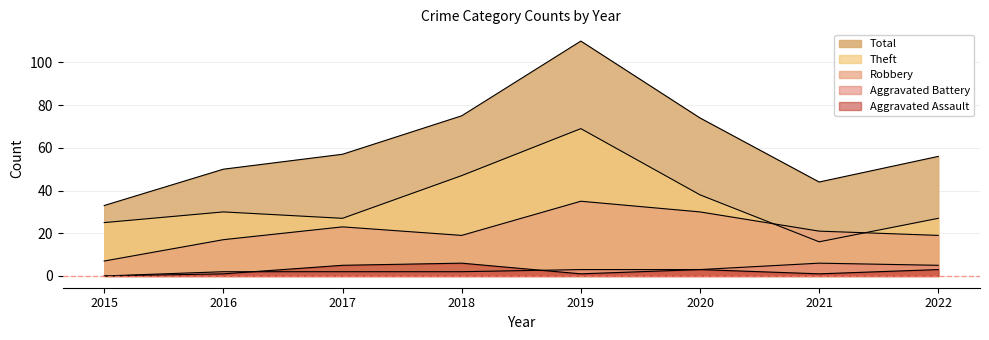

Reading left to right, what are all the values shown in this chart?

Robbery: 2015=7	2016=17	2017=23	2018=19	2019=35	2020=30	2021=21	2022=19
Theft: 2015=25	2016=30	2017=27	2018=47	2019=69	2020=38	2021=16	2022=27
Aggravated Assault: 2015=0	2016=1	2017=5	2018=6	2019=1	2020=3	2021=1	2022=3
Aggravated Battery: 2015=0	2016=2	2017=2	2018=2	2019=3	2020=3	2021=6	2022=5
Total: 2015=33	2016=50	2017=57	2018=75	2019=110	2020=74	2021=44	2022=56